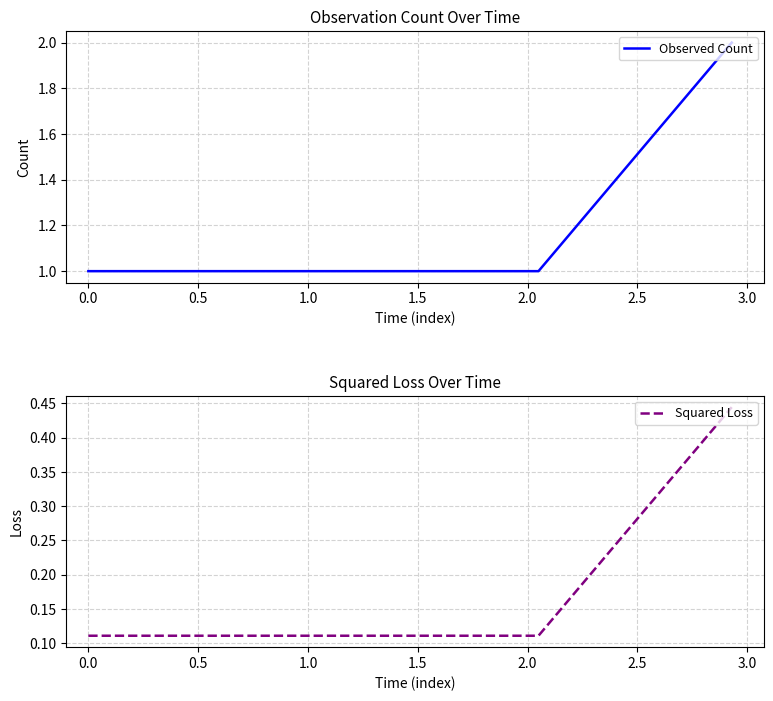

Count the Squared Loss values in the range 0 to 1.

3